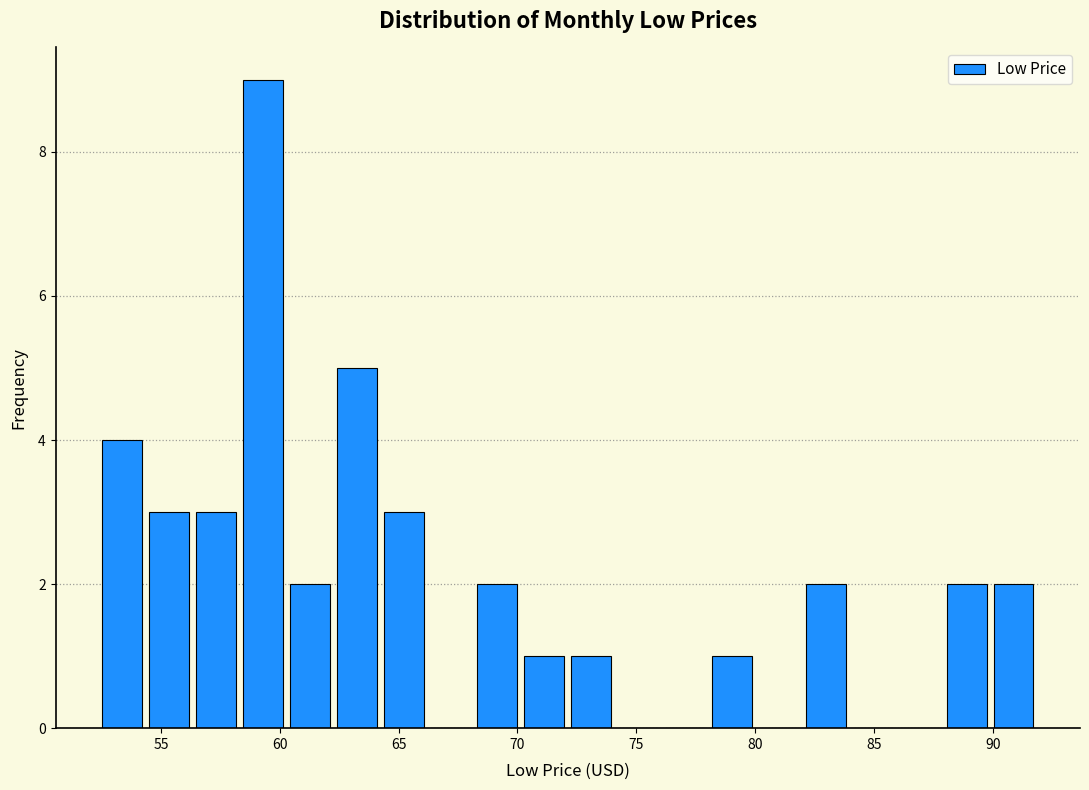

Around what value on the x-axis is the tallest bar? Give the approximate position of its centre, as read against the axis.

59.5